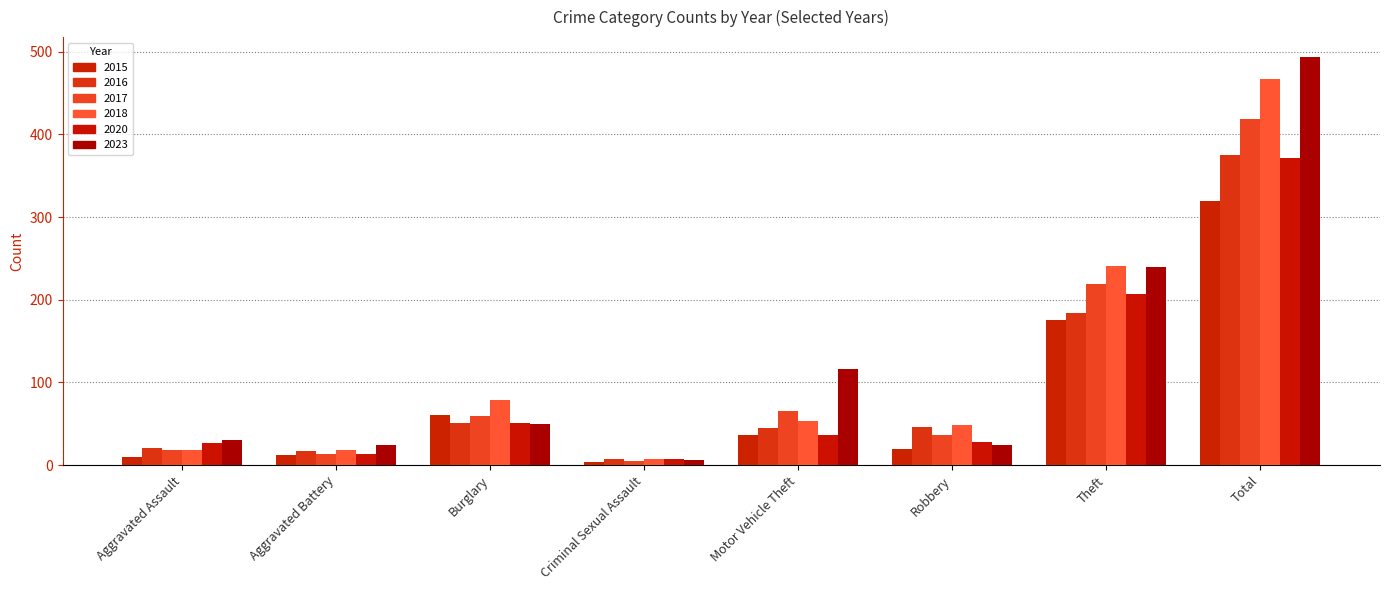

What is the sum of the 2017 values at Burglary and Criminal Sexual Assault?

65